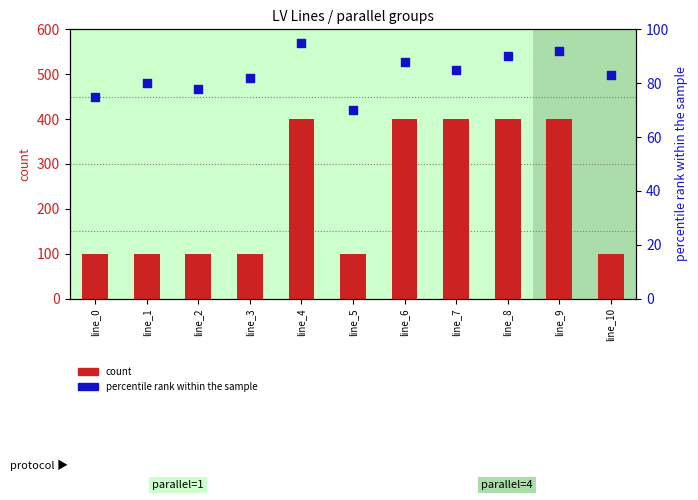

What are all the series names shown in the legend?

count, percentile rank within the sample